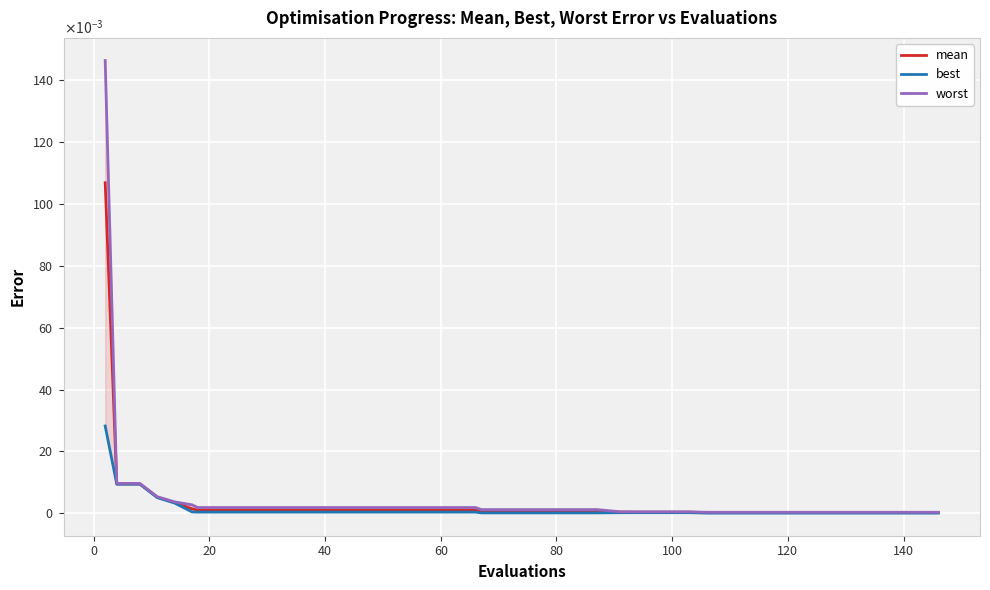

The value of worst at 160 is 0.0. True or false?

False